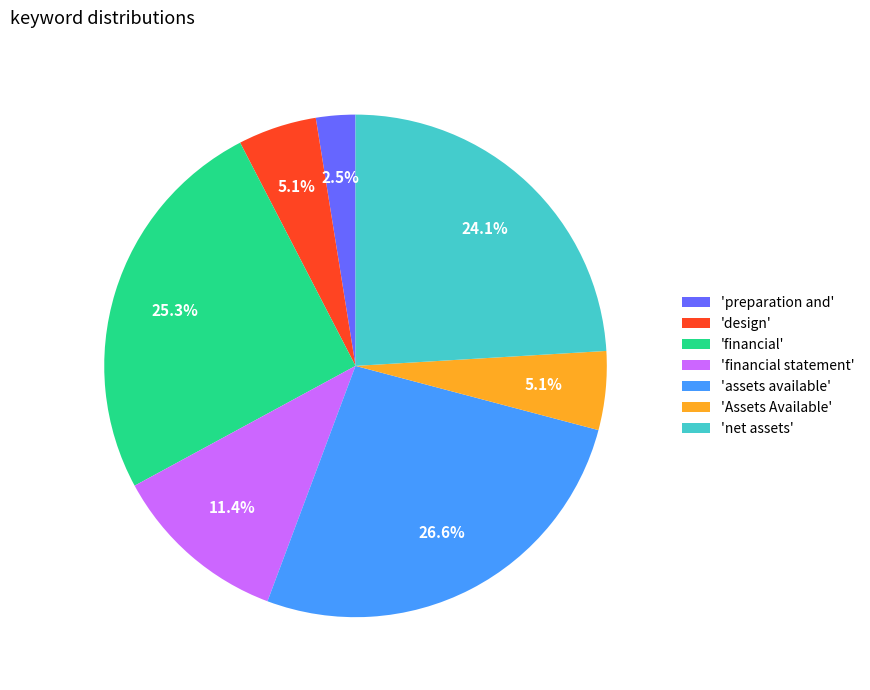

Which slice is the smallest?

'preparation and'